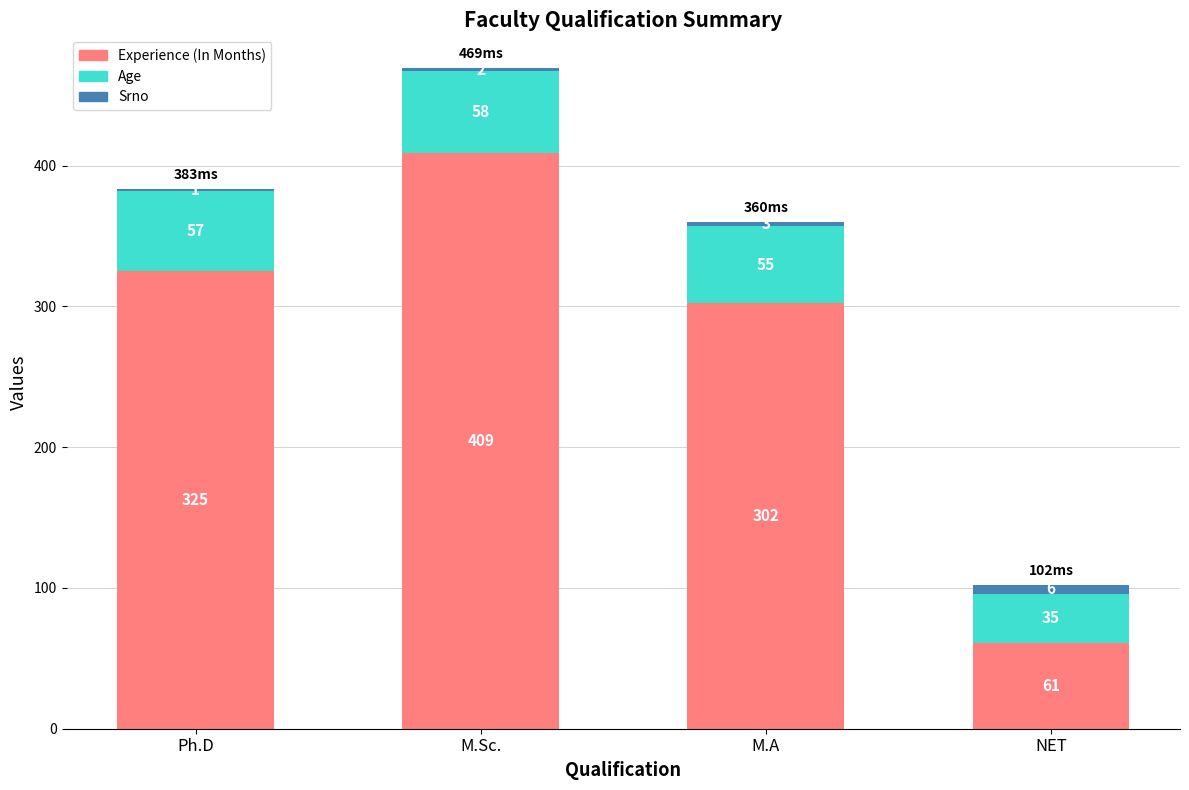

What is the total value across all series at M.Sc.?

469